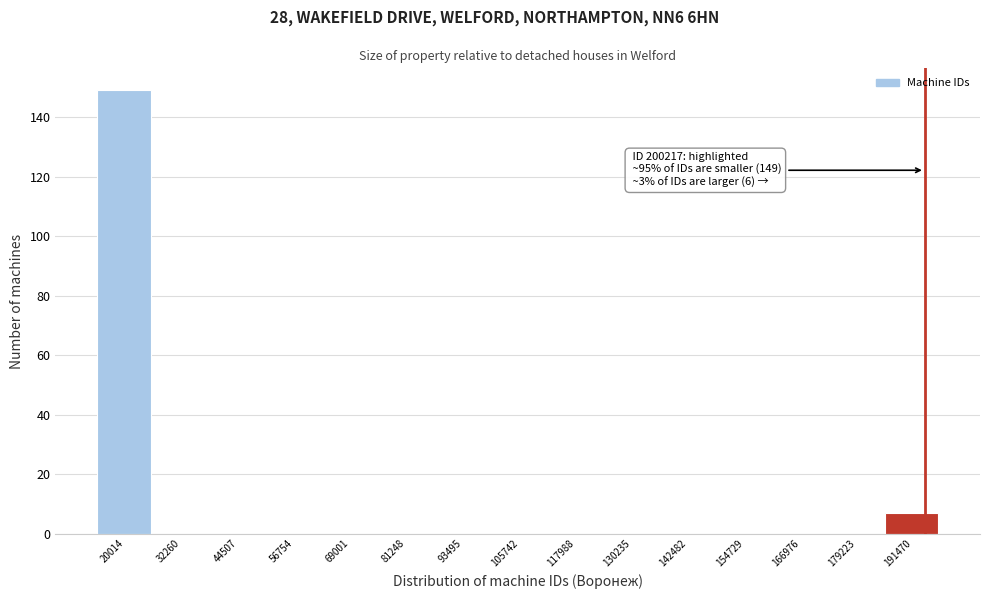

Reading right to left, transcribe all the data shown in this chart.

191470=7	179223=0	166976=0	154729=0	142482=0	130235=0	117988=0	105742=0	93495=0	81248=0	69001=0	56754=0	44507=0	32260=0	20014=149